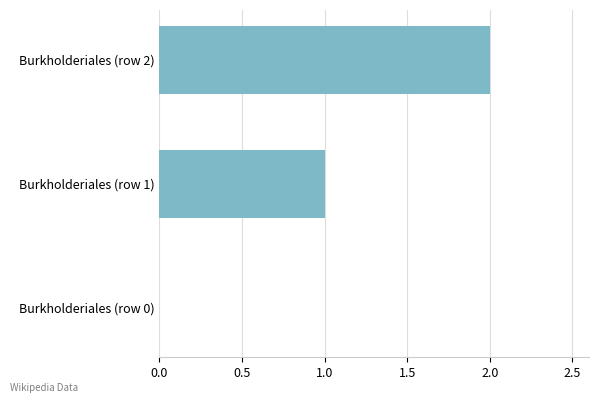

Which category has the highest value across all series?

Burkholderiales (row 2)